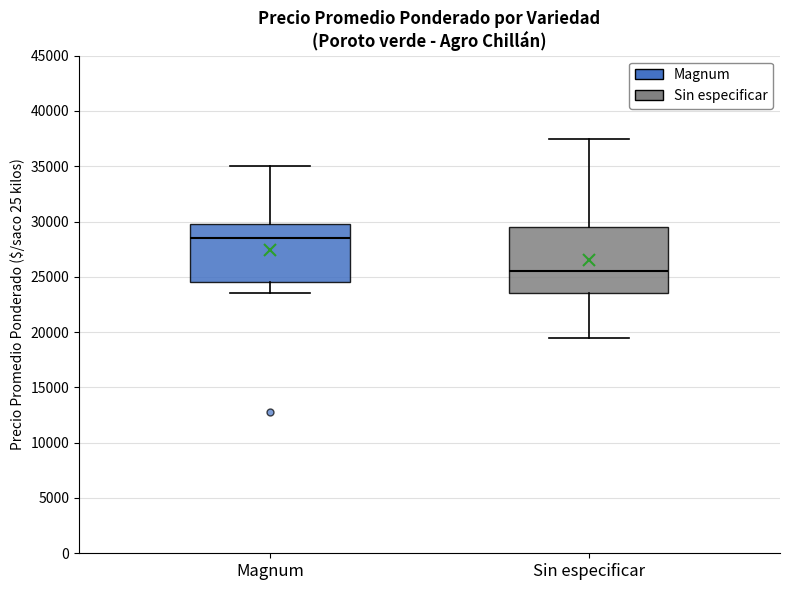

Reading left to right, transcribe this box plot: for each box, give where its median line is, the range the box spans, and where its two whiskers end, as read against the y-axis. The values are not printed on the chart, so give them approximately, as read against the axis.

Magnum: median 28500, box 24500 to 30000, whiskers 23500 to 35000
Sin especificar: median 25500, box 23500 to 29500, whiskers 19500 to 37500